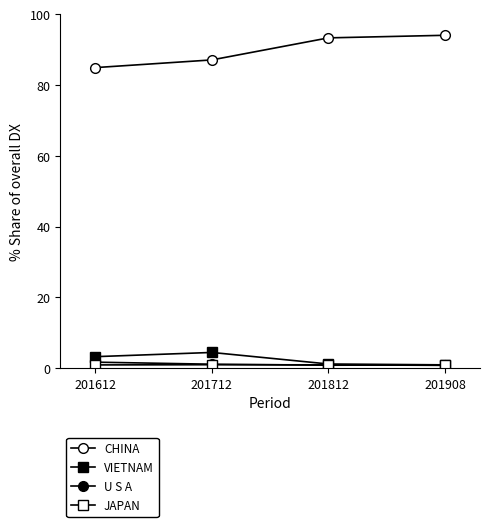

What is the greatest value displayed?

94.0